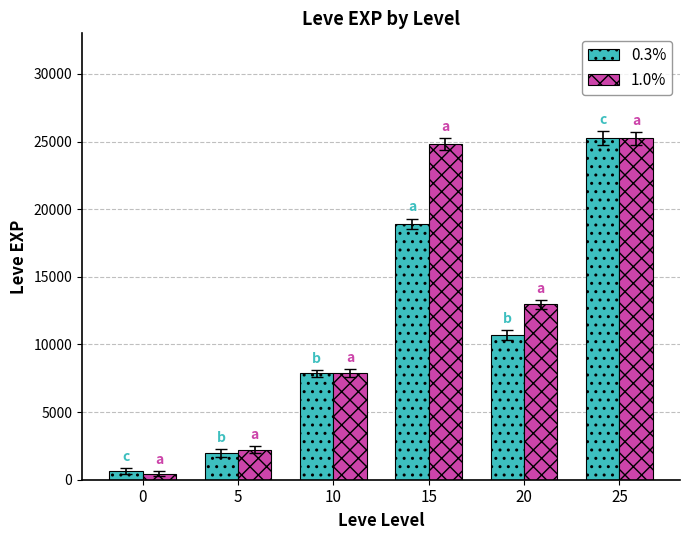

Is it true that 1.0% equals 22746 at 20?

False